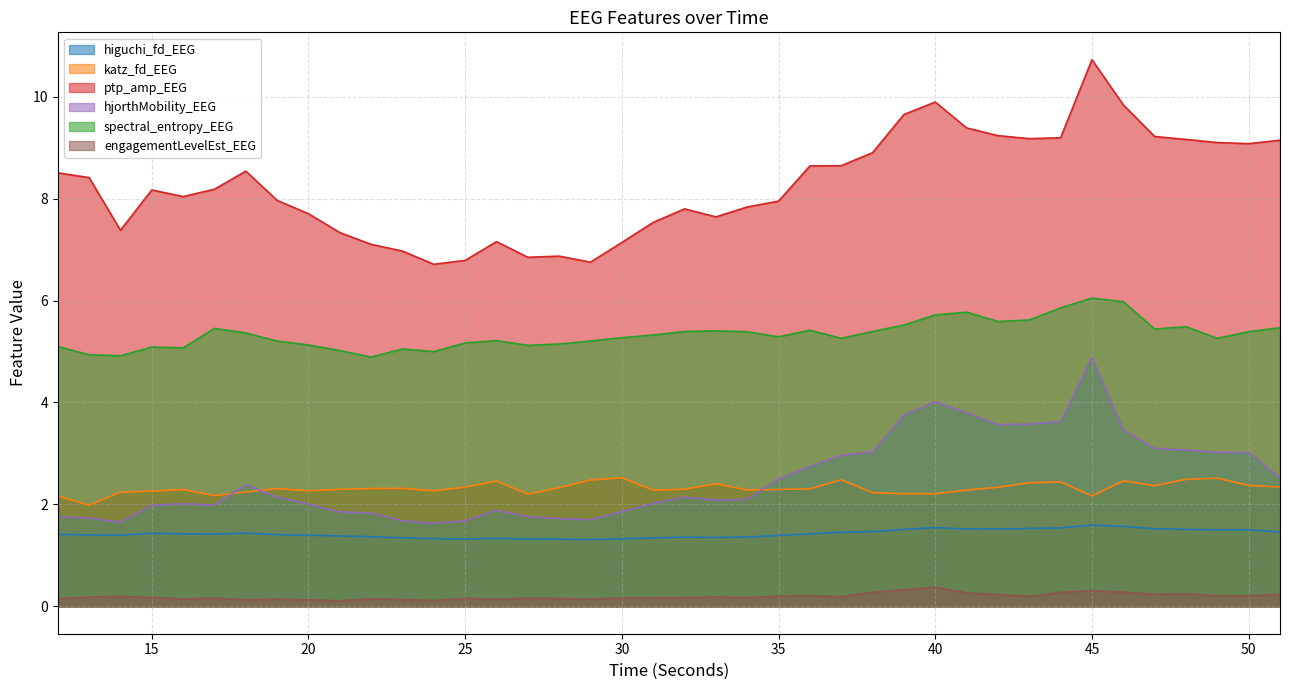

Reading left to right, list all the values displayed in this chart.

higuchi_fd_EEG: 1.4	1.4	1.4	1.4	1.4	1.4	1.4	1.4	1.4	1.4	1.4	1.3	1.3	1.3	1.3	1.3	1.3	1.3	1.3	1.3	1.4	1.4	1.4	1.4	1.4	1.5	1.5	1.5	1.5	1.5	1.5	1.5	1.5	1.6	1.6	1.5	1.5	1.5	1.5	1.5
katz_fd_EEG: 2.2	2.0	2.2	2.3	2.3	2.2	2.2	2.3	2.3	2.3	2.3	2.3	2.3	2.3	2.5	2.2	2.3	2.5	2.5	2.3	2.3	2.4	2.3	2.3	2.3	2.5	2.2	2.2	2.2	2.3	2.3	2.4	2.4	2.2	2.5	2.4	2.5	2.5	2.4	2.3
ptp_amp_EEG: 8.5	8.4	7.4	8.2	8.0	8.2	8.5	8.0	7.7	7.3	7.1	7.0	6.7	6.8	7.2	6.8	6.9	6.8	7.1	7.5	7.8	7.6	7.8	8.0	8.6	8.6	8.9	9.6	9.9	9.4	9.2	9.2	9.2	10.7	9.8	9.2	9.2	9.1	9.1	9.1
hjorthMobility_EEG: 1.8	1.7	1.6	2.0	2.0	2.0	2.4	2.1	2.0	1.9	1.8	1.7	1.6	1.7	1.9	1.8	1.7	1.7	1.9	2.0	2.1	2.1	2.1	2.5	2.7	3.0	3.0	3.8	4.0	3.8	3.6	3.6	3.6	4.9	3.5	3.1	3.1	3.0	3.0	2.5
spectral_entropy_EEG: 5.1	4.9	4.9	5.1	5.1	5.5	5.4	5.2	5.1	5.0	4.9	5.1	5.0	5.2	5.2	5.1	5.1	5.2	5.3	5.3	5.4	5.4	5.4	5.3	5.4	5.3	5.4	5.5	5.7	5.8	5.6	5.6	5.9	6.0	6.0	5.4	5.5	5.3	5.4	5.5
engagementLevelEst_EEG: 0.2	0.2	0.2	0.2	0.1	0.2	0.1	0.1	0.1	0.1	0.2	0.1	0.1	0.2	0.1	0.2	0.2	0.1	0.2	0.2	0.2	0.2	0.2	0.2	0.2	0.2	0.3	0.3	0.4	0.3	0.2	0.2	0.3	0.3	0.3	0.2	0.2	0.2	0.2	0.2